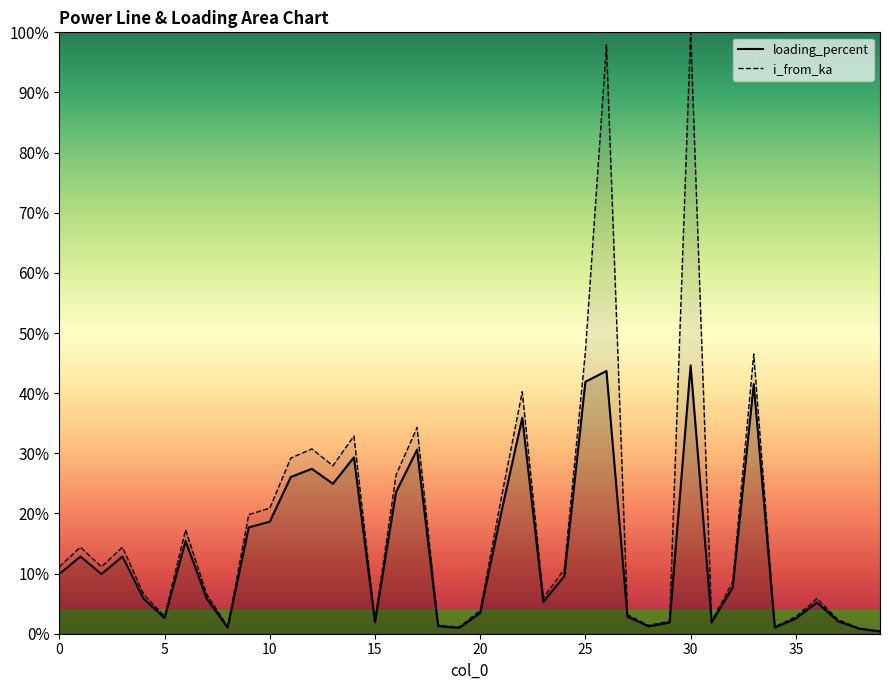

The loading_percent series shows 0.1 at 1. True or false?

False